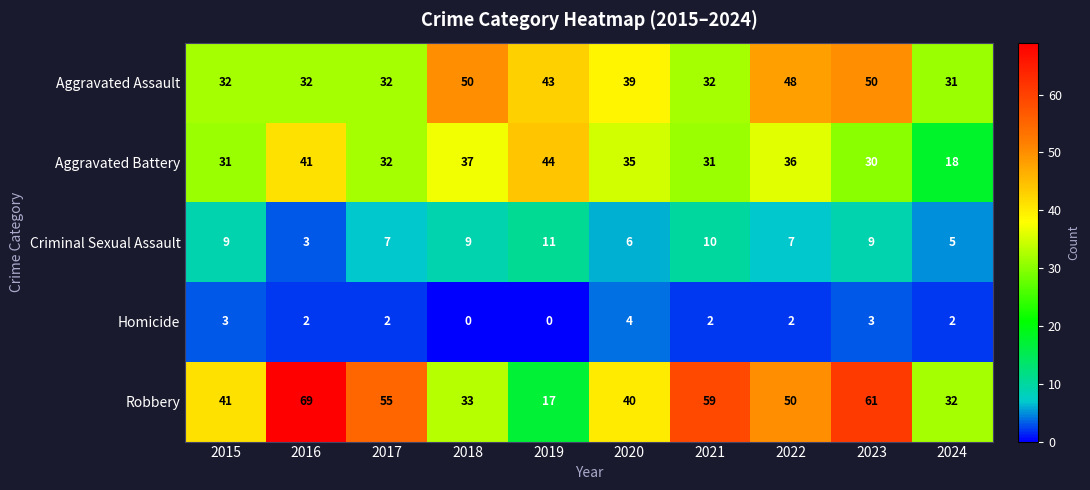

What is the maximum value shown in the chart?

69